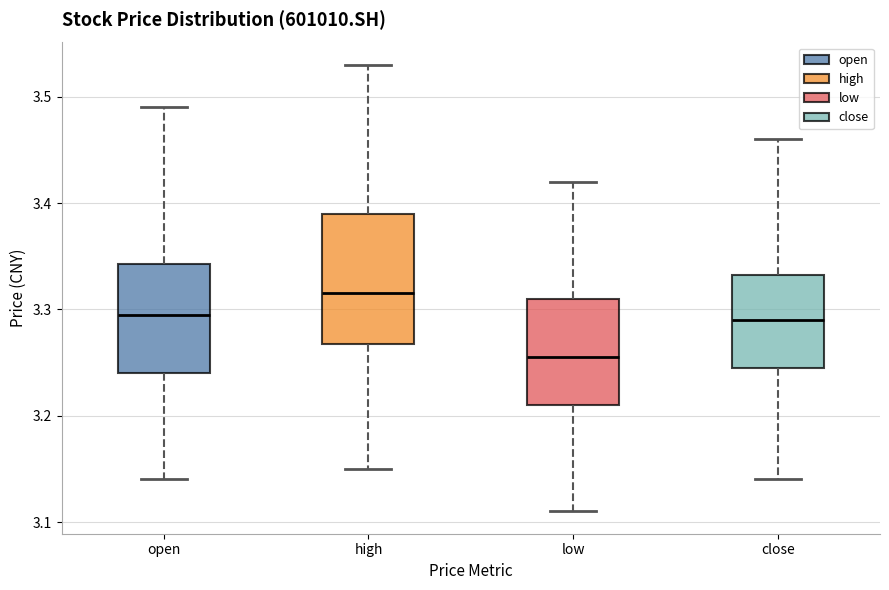

Which box is the tallest, from its lower edge to its upper edge?

high